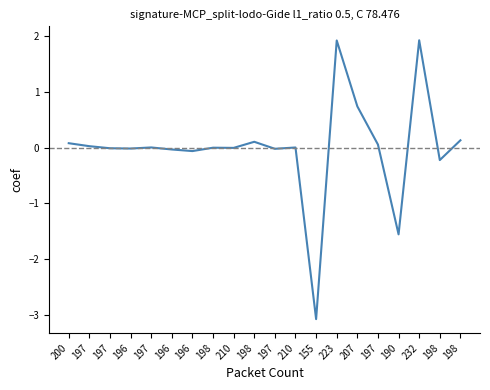

Read the value at 198.

0.1